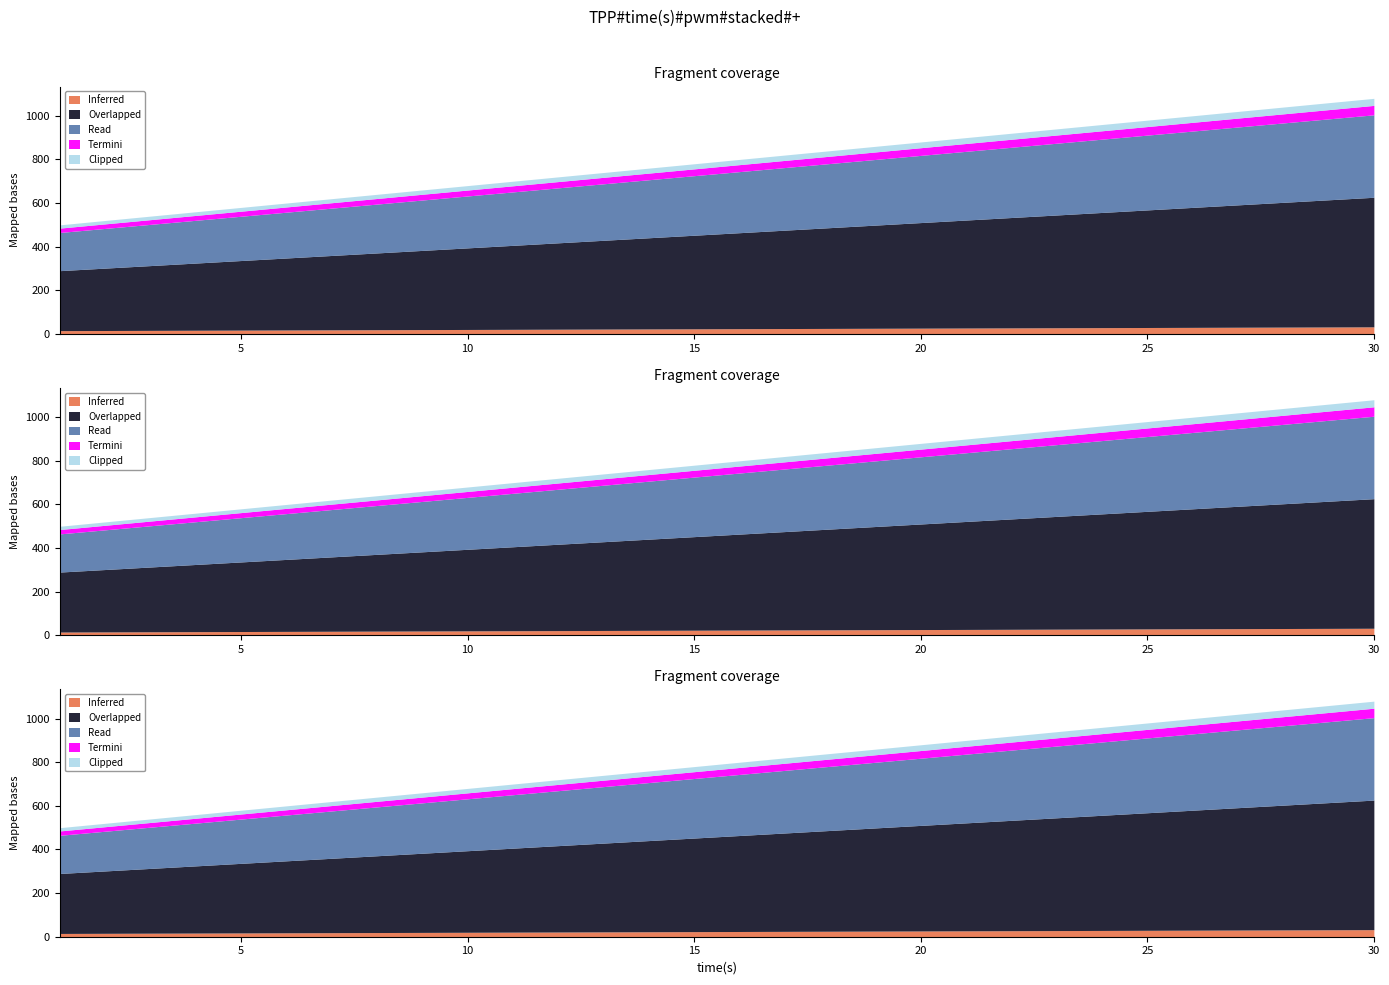

What is the value of the 5th point from the left?

580